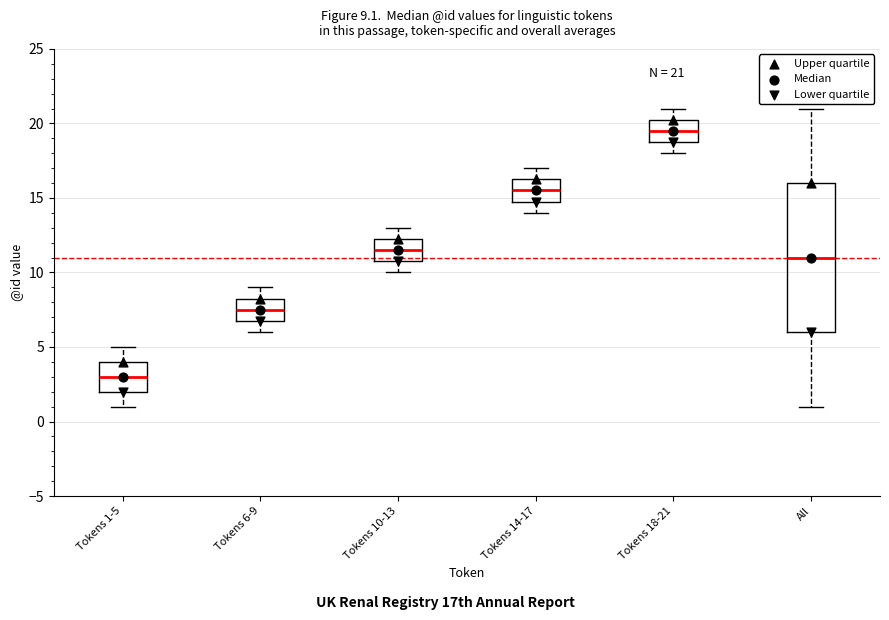

Which box is the tallest, from its lower edge to its upper edge?

All